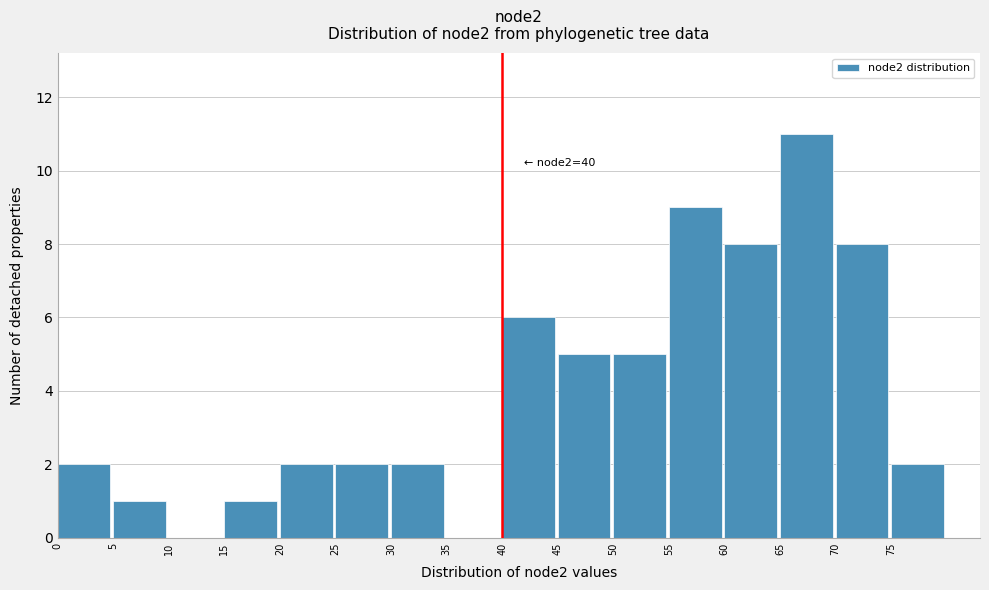

Which range on the x-axis has the tallest bar?

65 to 70